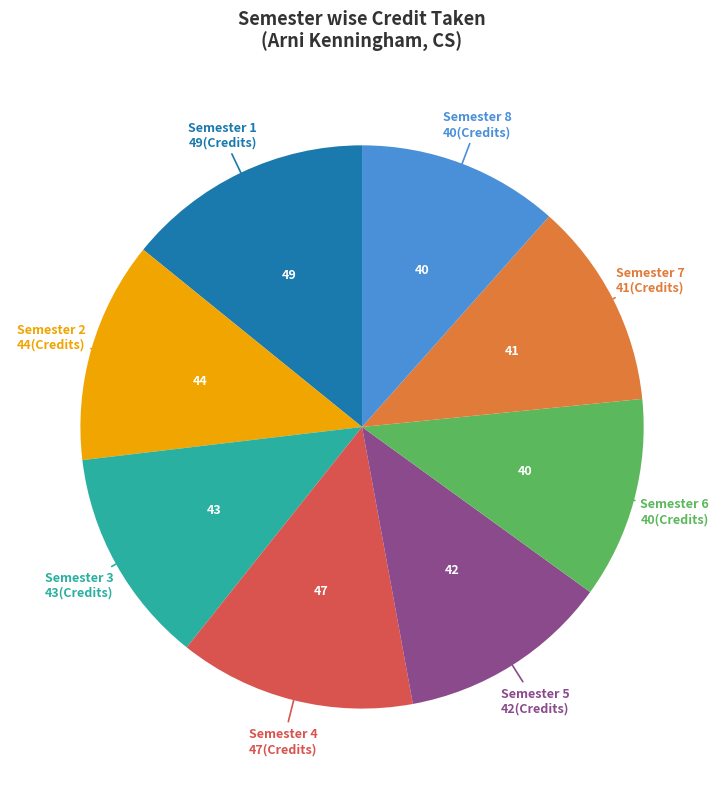

Is there any slice that represents more than half of the pie?

No